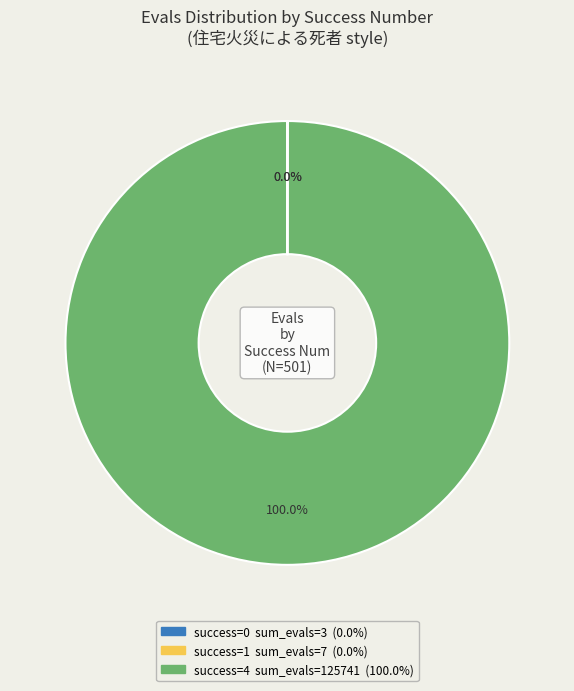

Is there any slice that represents more than half of the pie?

Yes